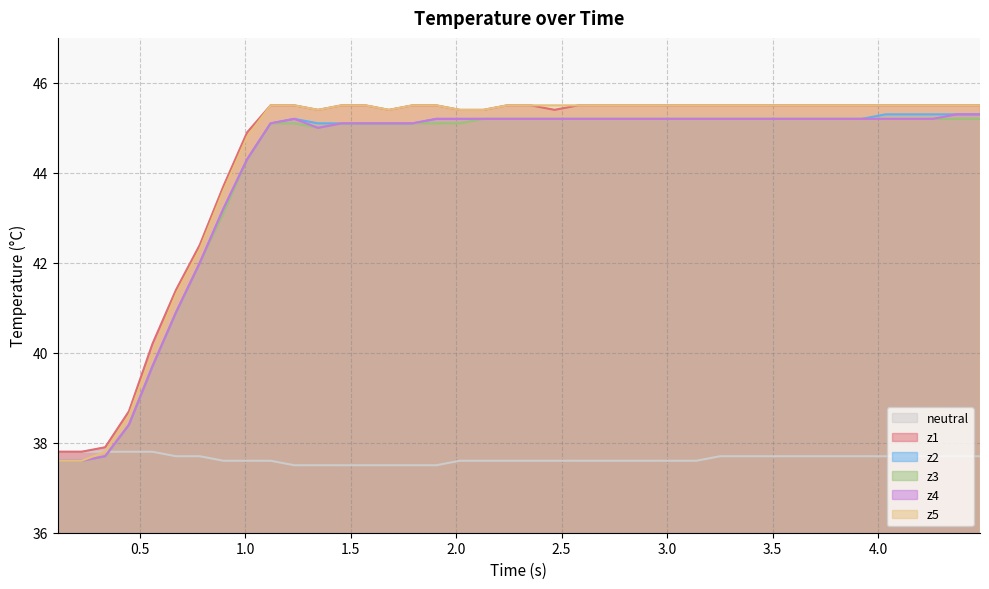

Which series has the largest range (max minus min)?

z5